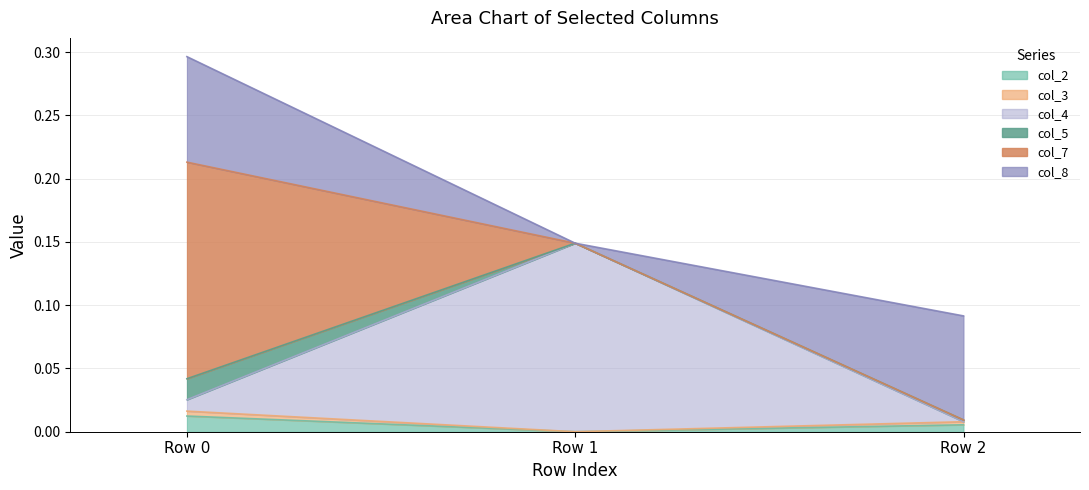

Count the number of categories in the chart.

3